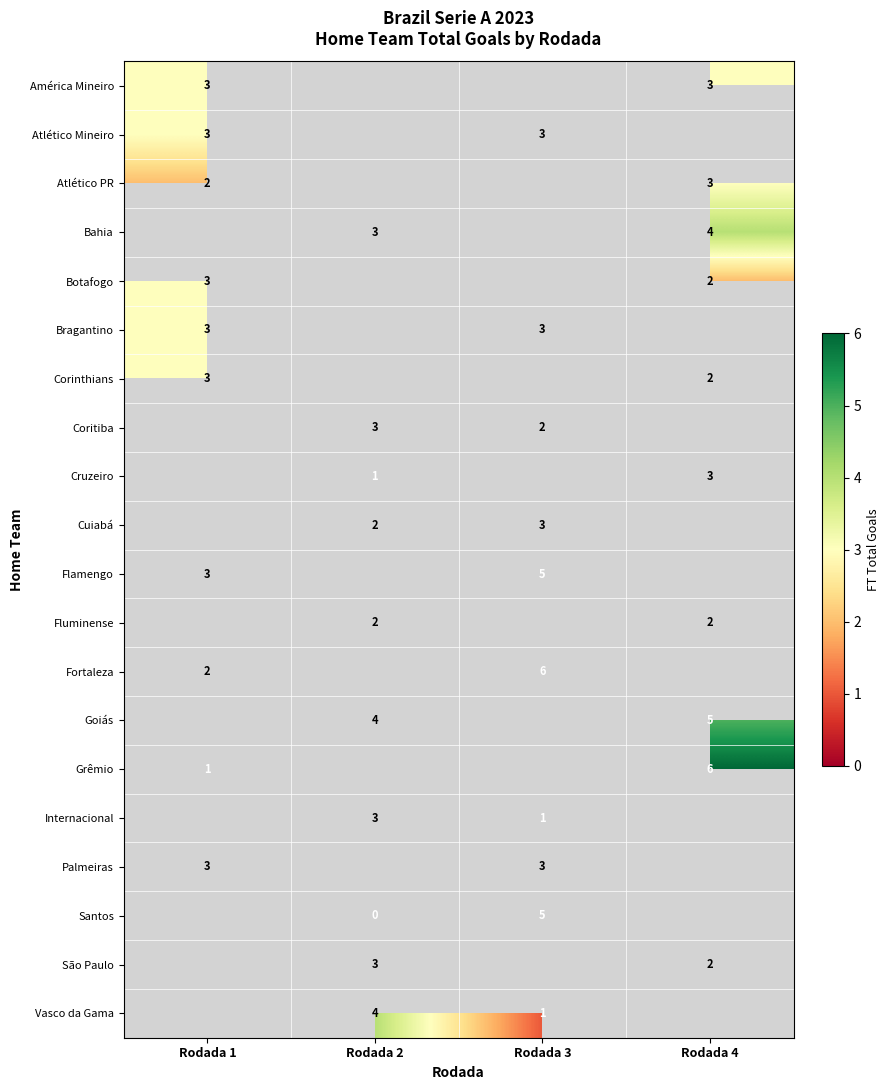

The Internacional series shows 1 at Rodada 2. True or false?

False